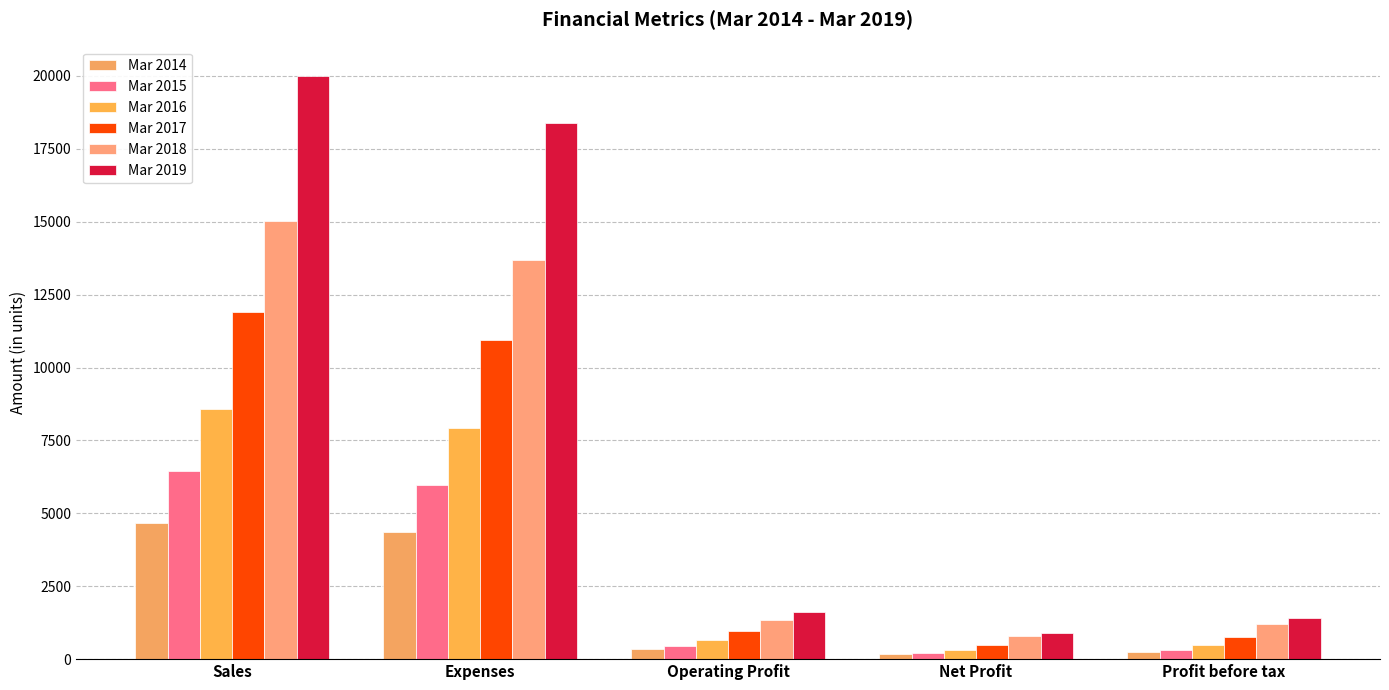

Which series has the largest total across all categories?

Mar 2019